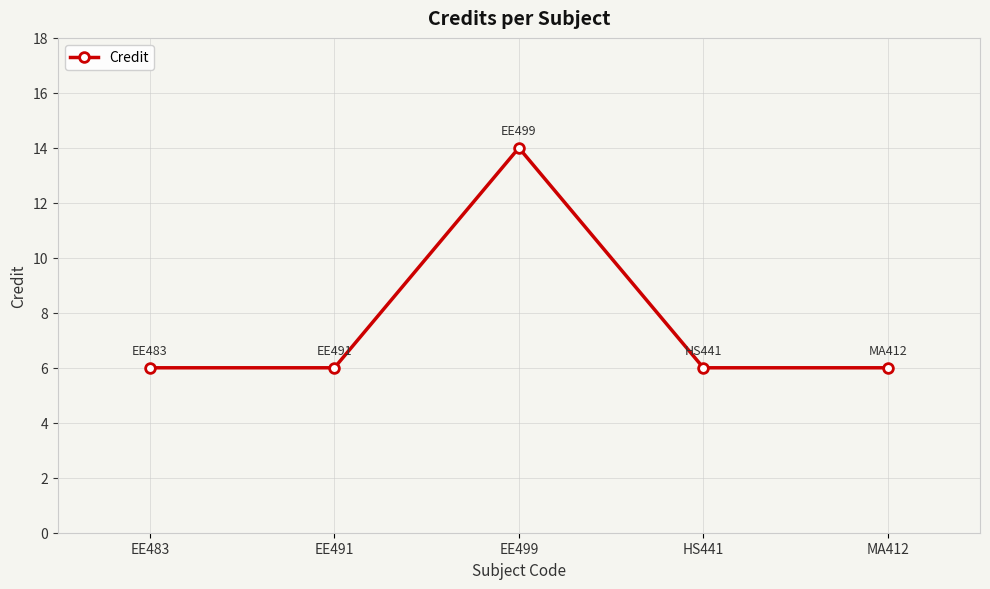

What is the maximum value shown in the chart?

14